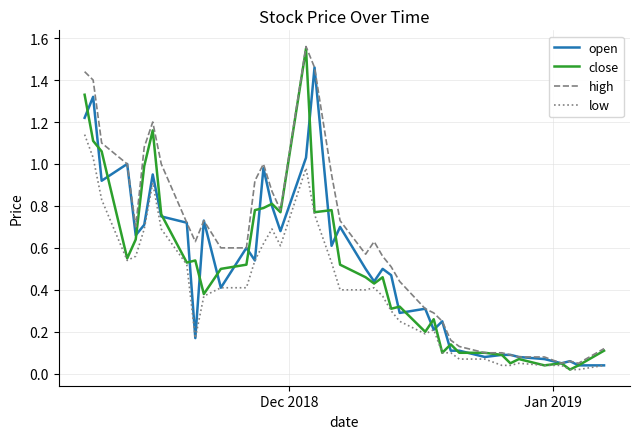

Which series has the largest total across all categories?

high